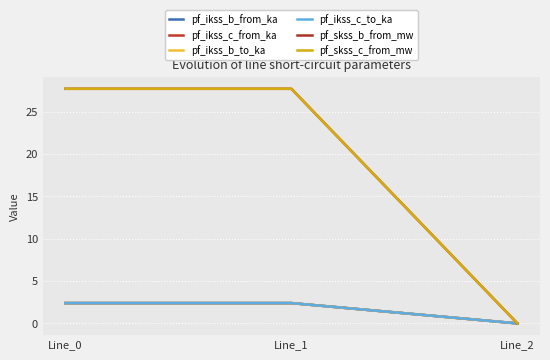

Is it true that pf_ikss_b_to_ka equals -0.8 at Line_2?

False